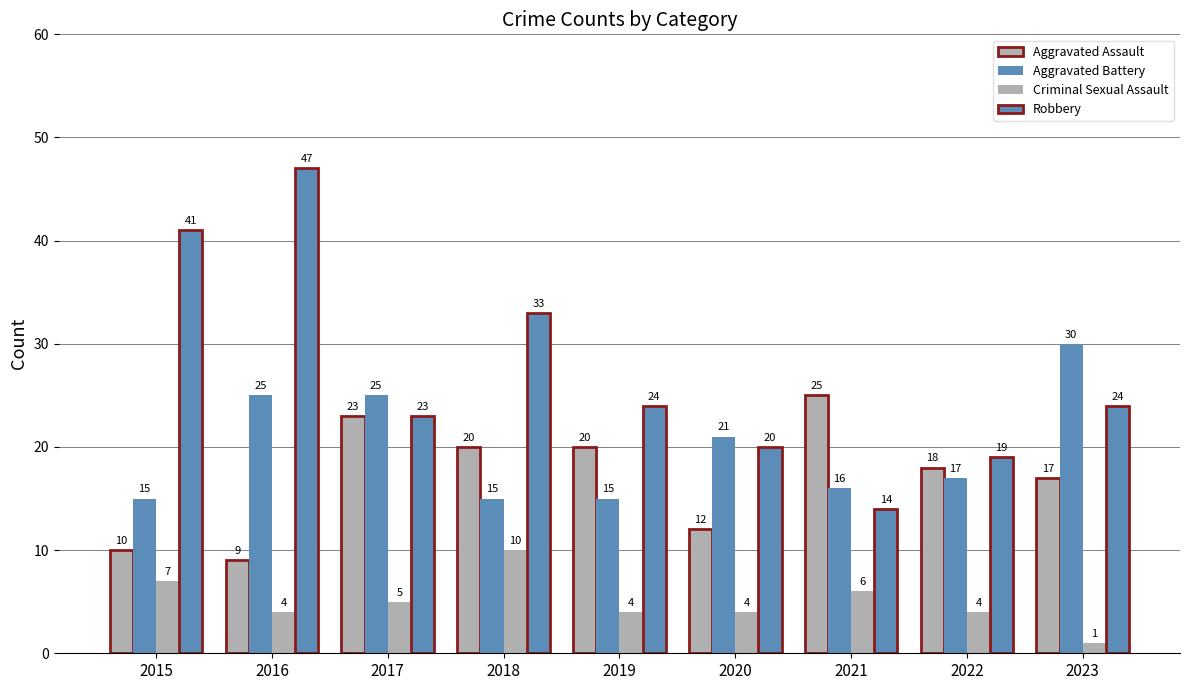

Count the number of data series in this chart.

4